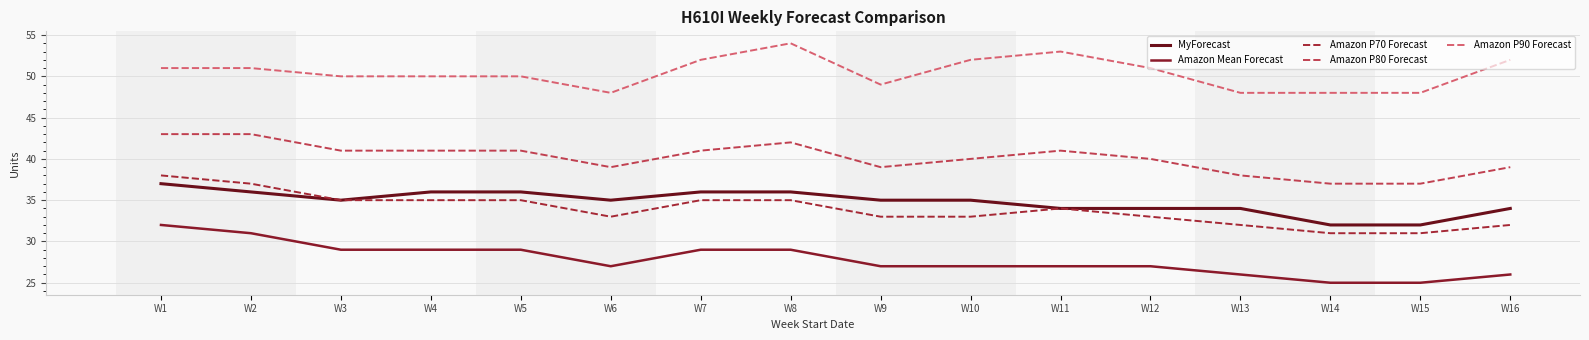

Where is Amazon P70 Forecast nearest to the value 34?

W11